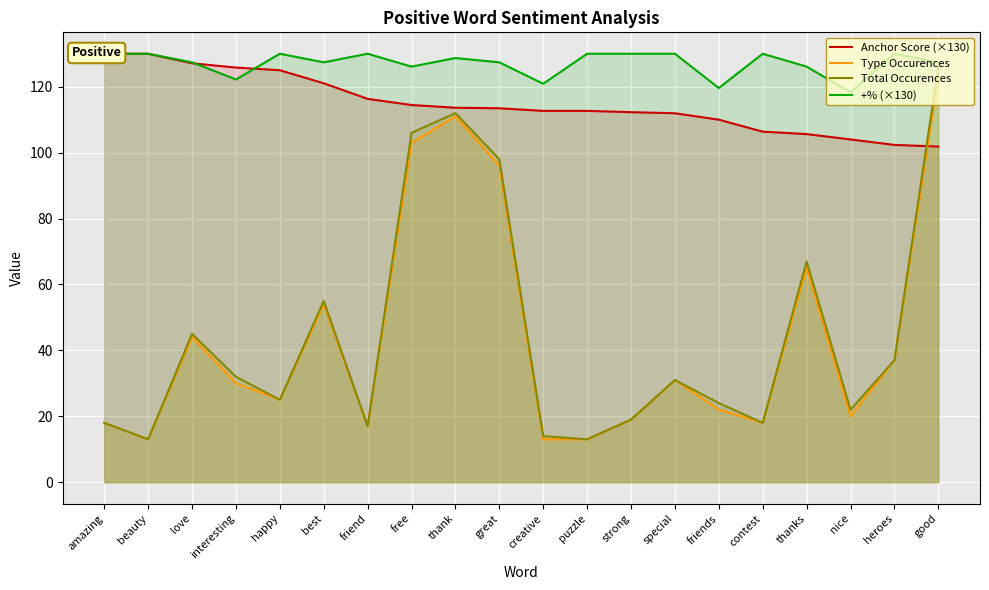

What is the highest value of the Type Occurences series?

123